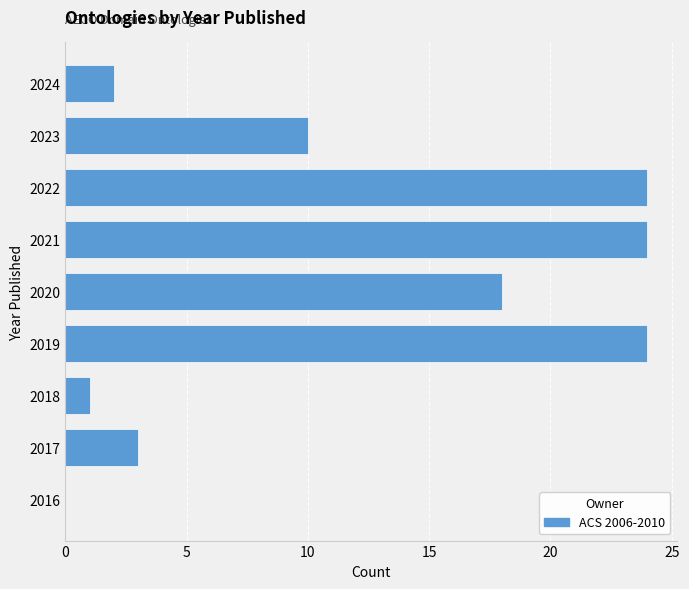

Reading bottom to top, transcribe all the data shown in this chart.

2016=0	2017=3	2018=1	2019=24	2020=18	2021=24	2022=24	2023=10	2024=2